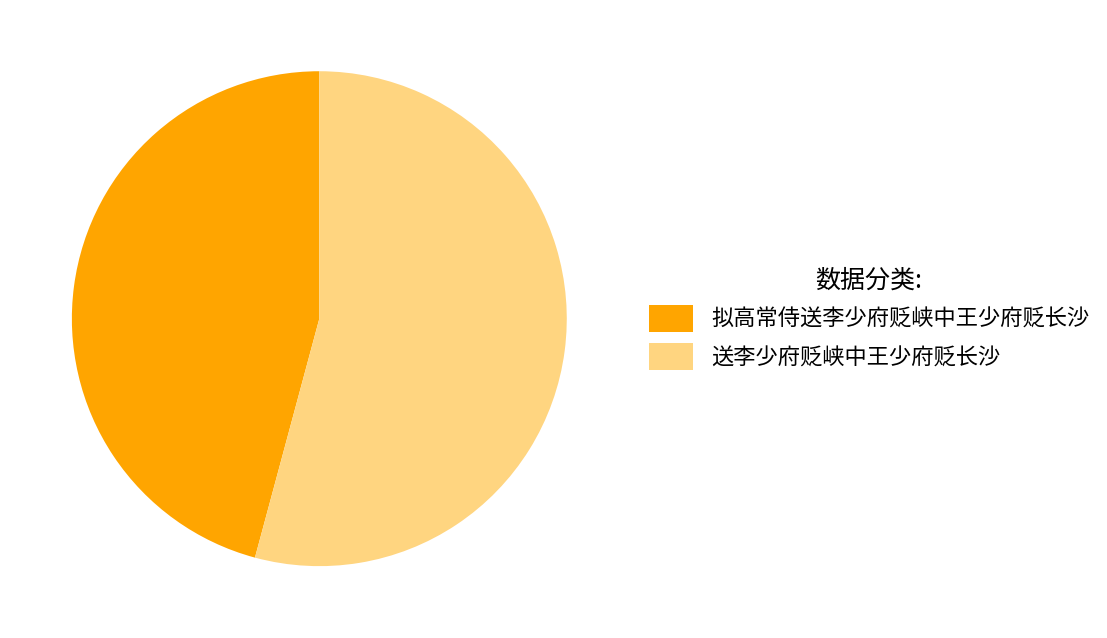

Is it true that 送李少府贬峡中王少府贬长沙 is 1% of the pie?

False